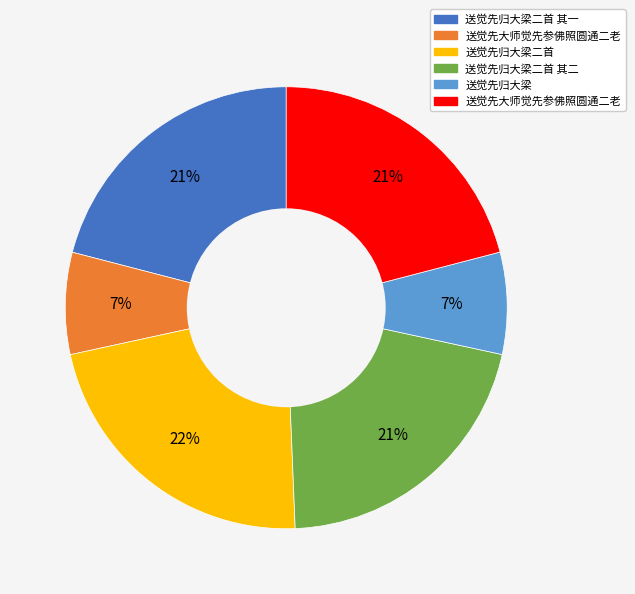

Does any single category account for the majority?

No